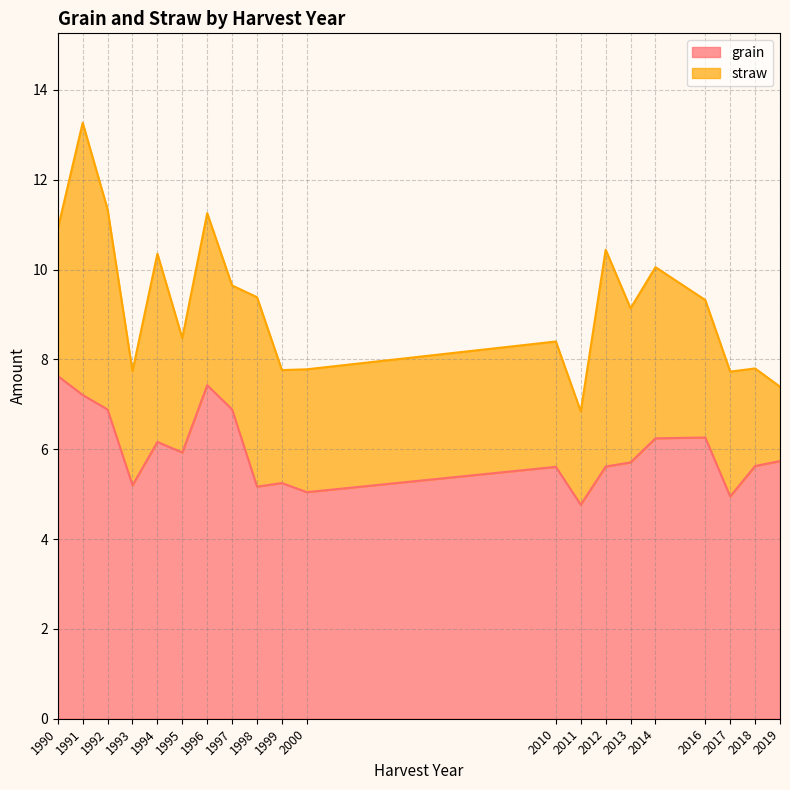

Is it true that the value at 1991 is 10.2?

False